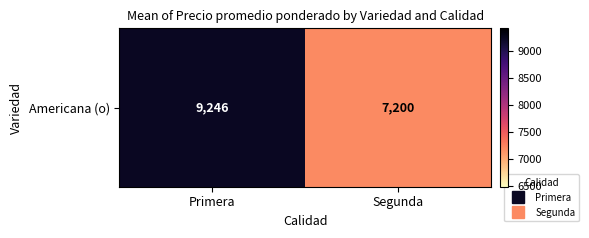

Rank the categories by value from lowest to highest.

Segunda, Primera